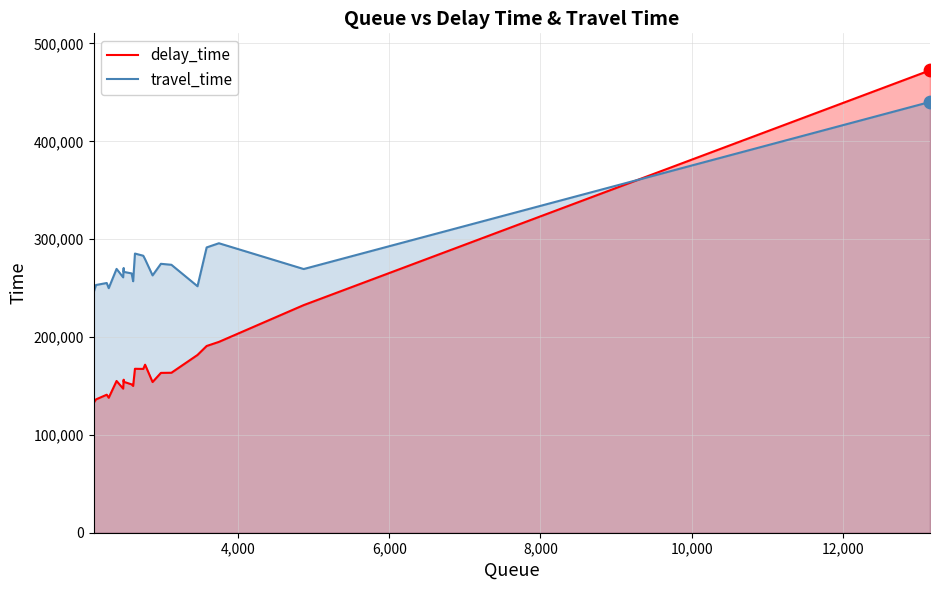

Which series reaches the maximum Y coordinate?

delay_time